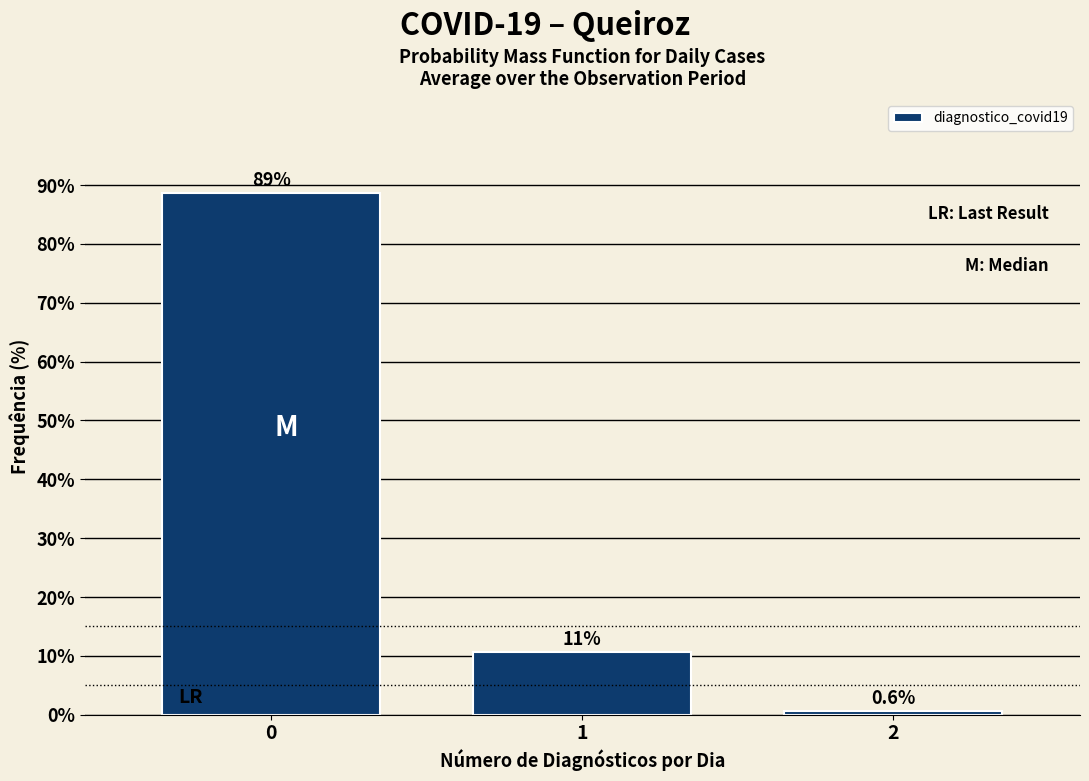

Reading right to left, transcribe all the data shown in this chart.

0.6	10.7	88.7